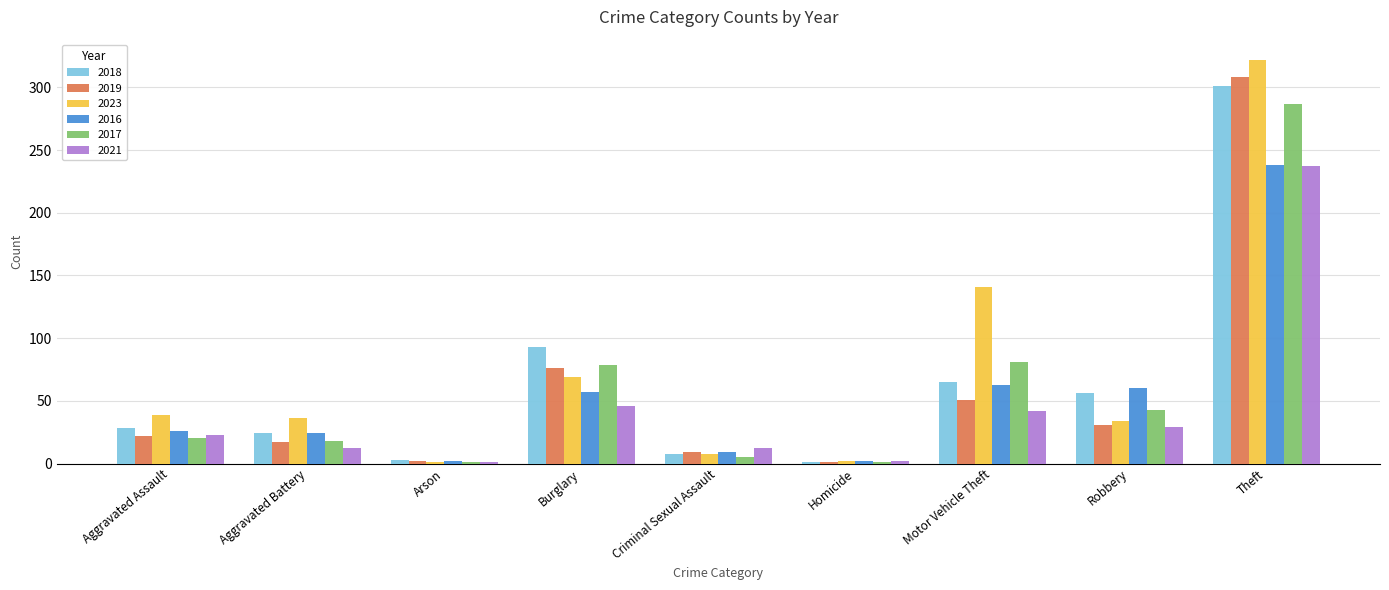

Is the value of 2021 at Aggravated Battery greater than the value of 2023 at Arson?

Yes